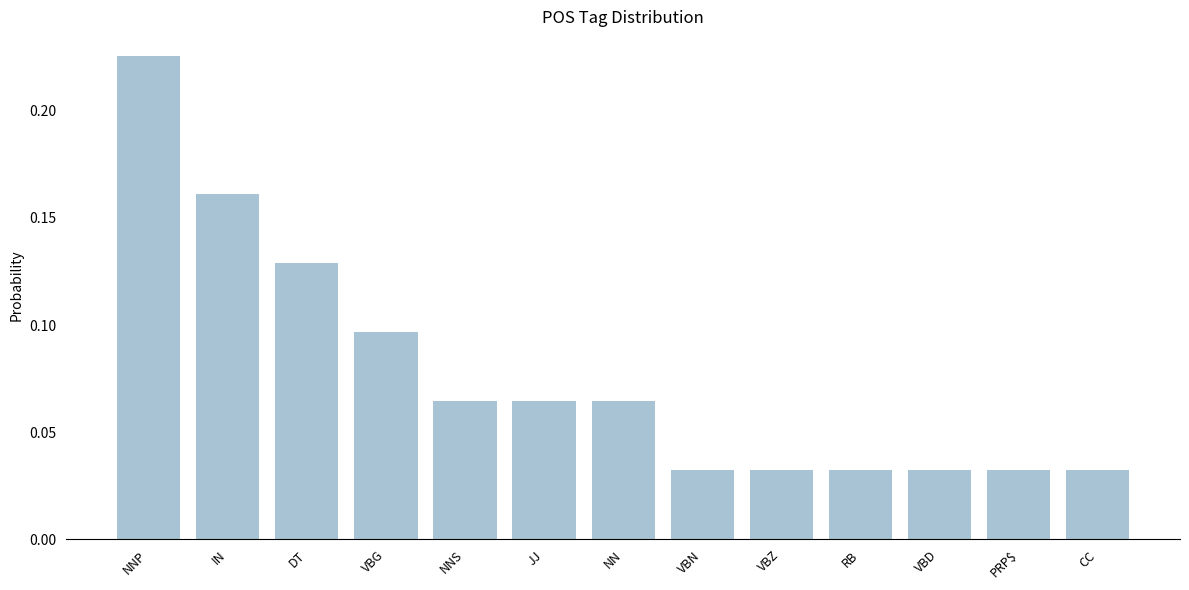

Which has a higher value, NN or VBG?

VBG